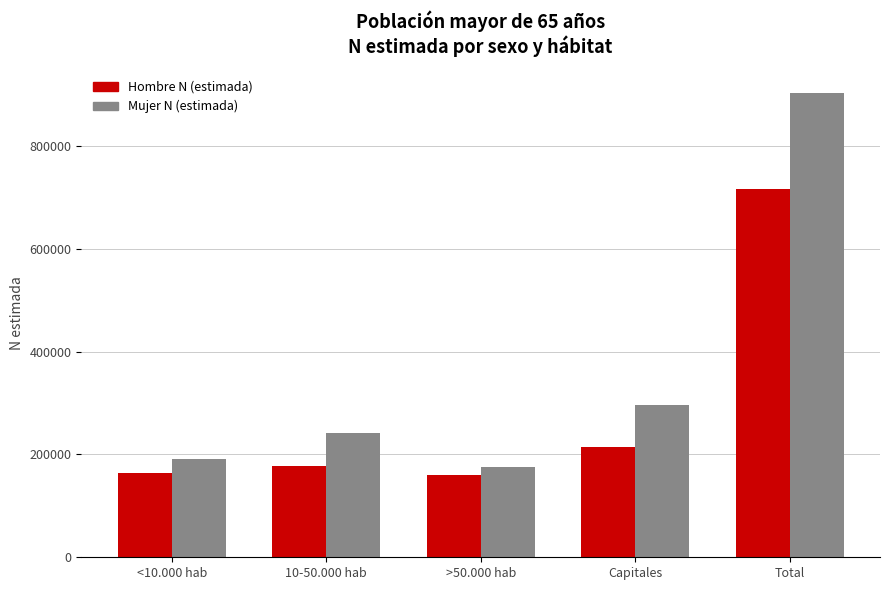

At how many categories does at least one series exceed 479105?

1